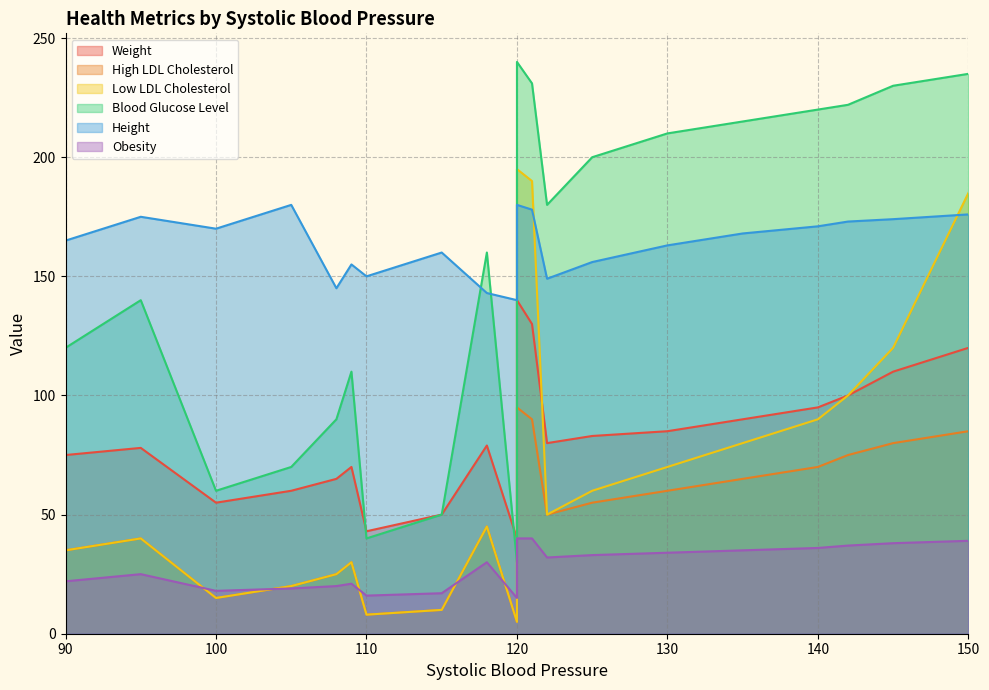

Which series has the largest total across all categories?

Height